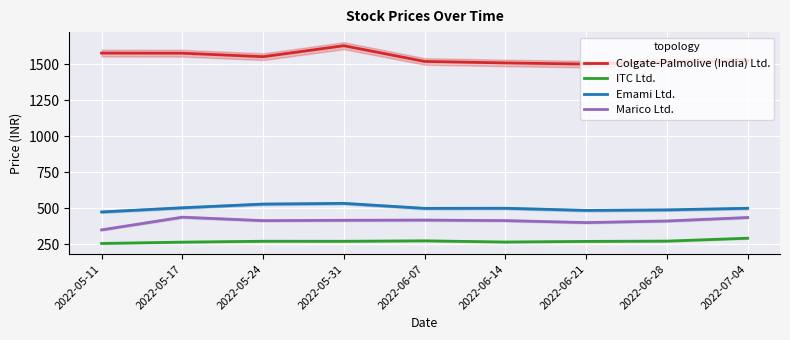

Reading left to right, transcribe all the data shown in this chart.

Colgate-Palmolive (India) Ltd.: 1576.0	1575.3	1551.1	1627.2	1518.2	1507.7	1499.8	1514.2	1521.6
ITC Ltd.: 255.6	264.7	270.9	270.6	273.9	265.5	269.9	271.9	291.9
Emami Ltd.: 474.1	503.0	528.7	533.7	498.9	499.8	484.9	488.6	499.5
Marico Ltd.: 349.8	437.9	413.8	416.4	417.8	414.2	400.4	411.4	435.5